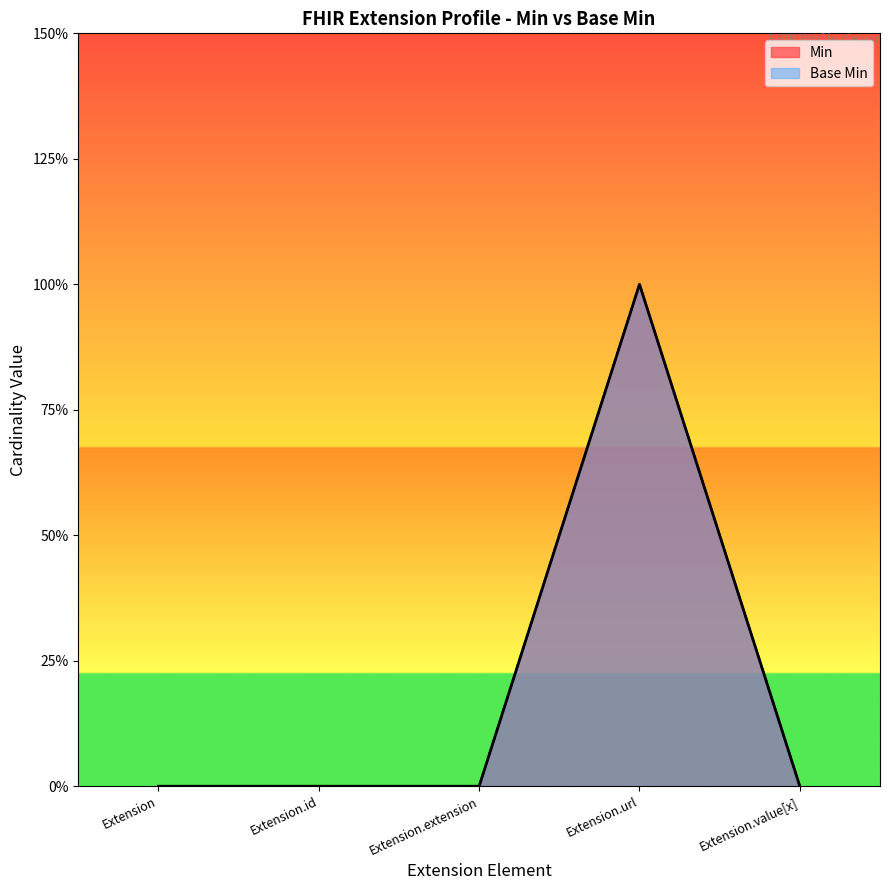

True or false: Min and Base Min cross at least once.

False